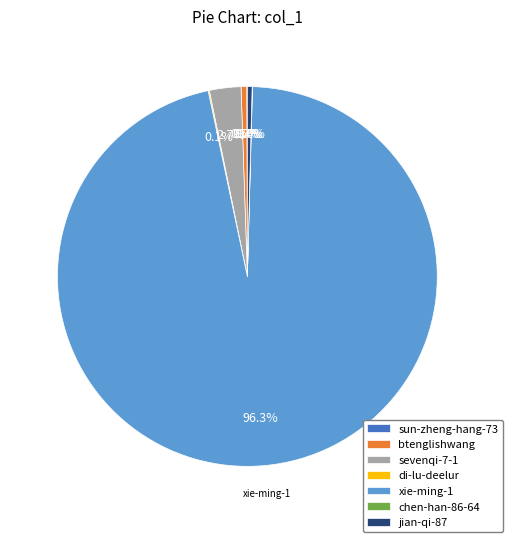

Which category accounts for the majority?

xie-ming-1